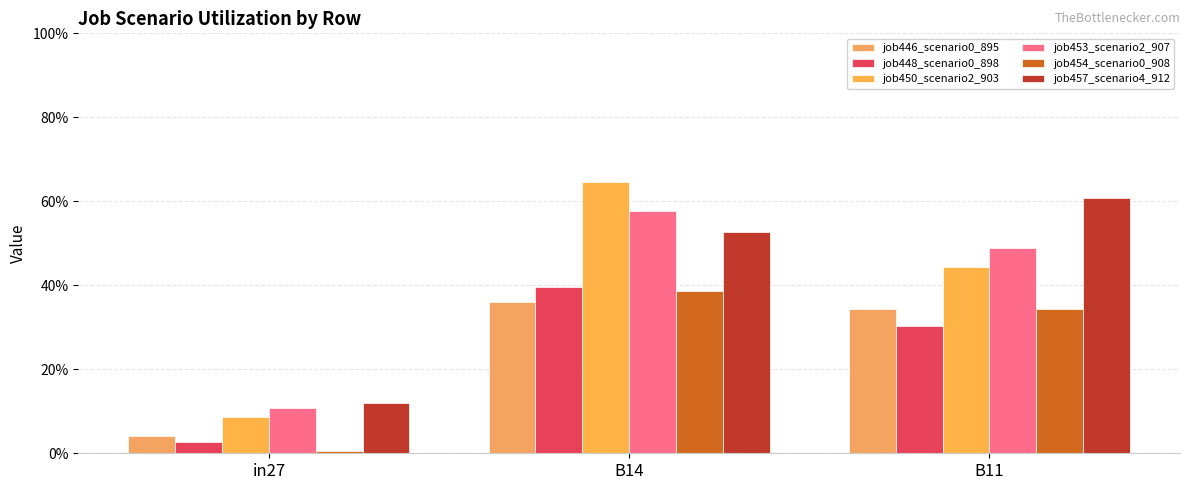

Which series has the largest total across all categories?

job457_scenario4_912